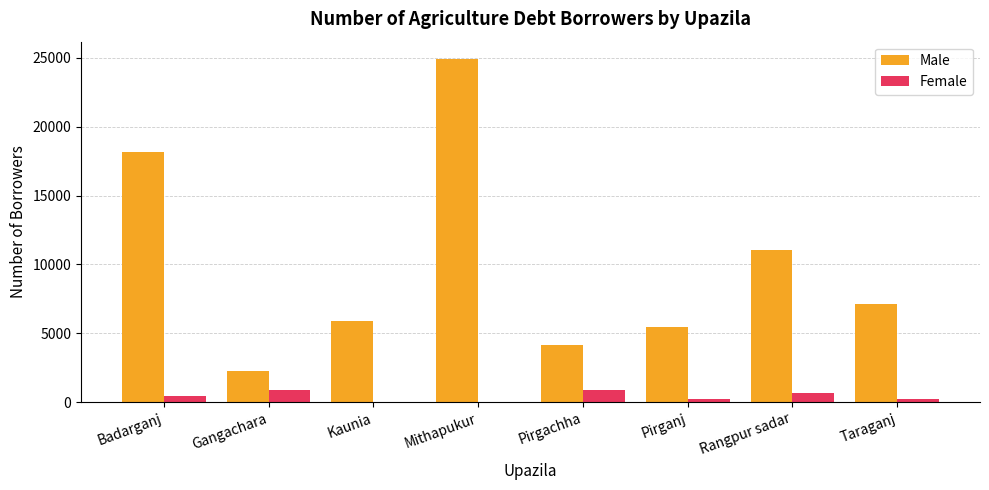

What is the highest value of the Male series?

24927